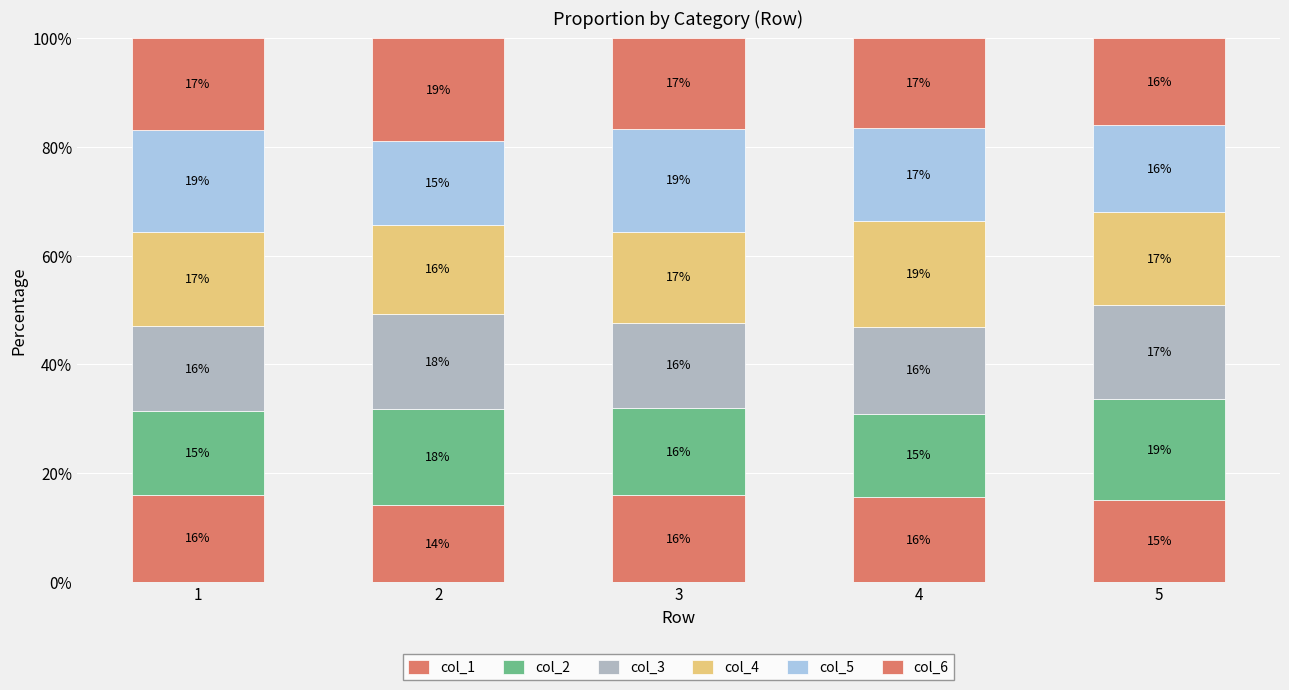

What is the difference between the second highest and second lowest values in the col_3 series?

1.6